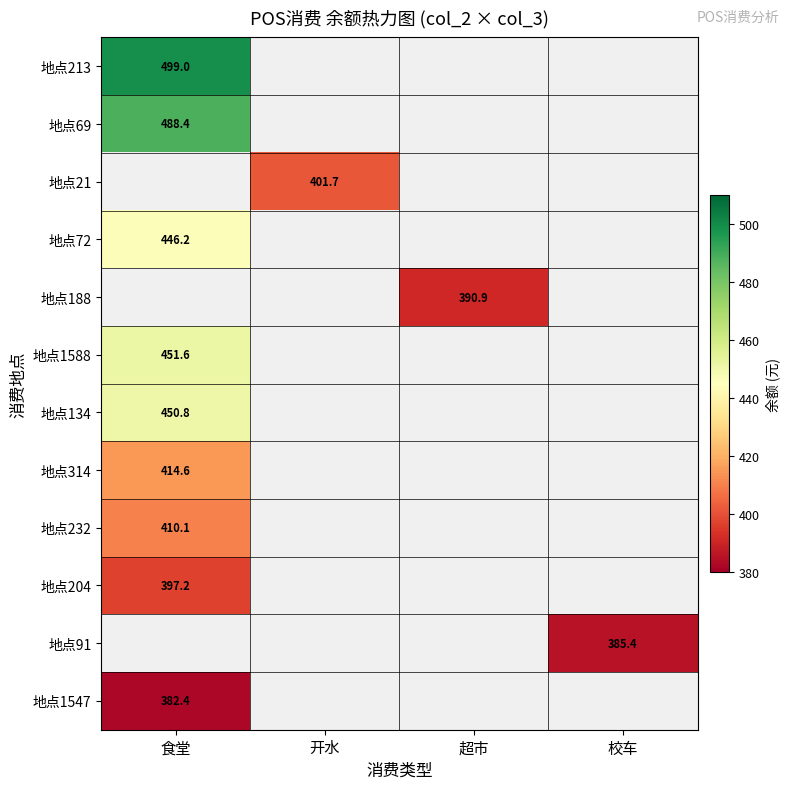

Between 食堂 and 开水, which is larger?

开水